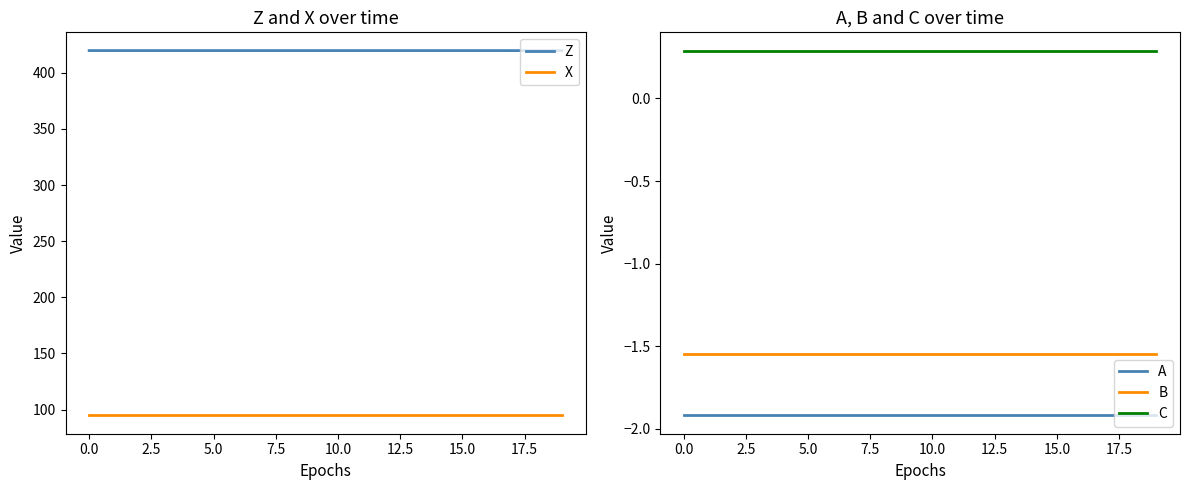

What is the label of the 16th point from the left?

15